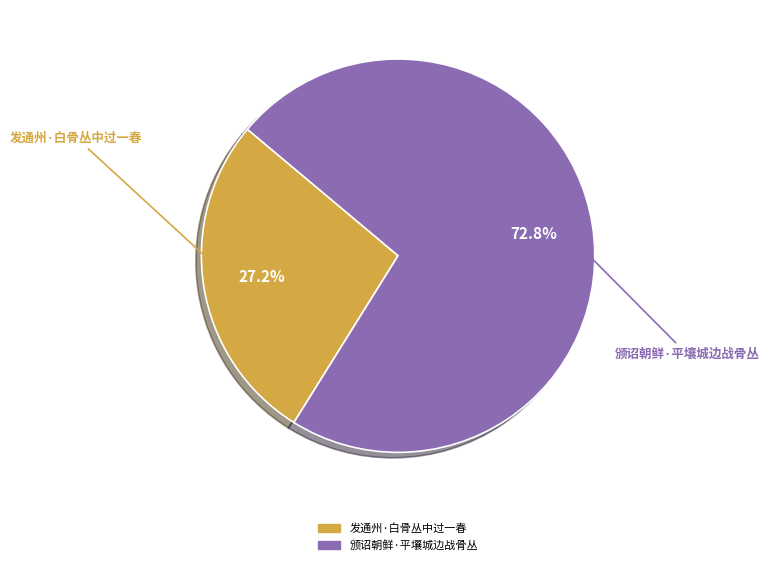

How much of the chart is everything except 颁诏朝鲜·平壤城边战骨丛?

27.2%